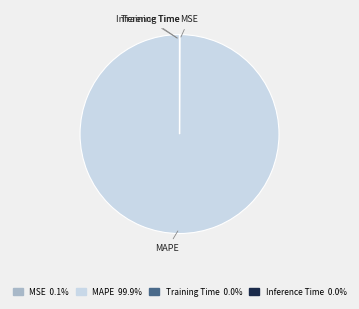

Which slice is the largest?

MAPE